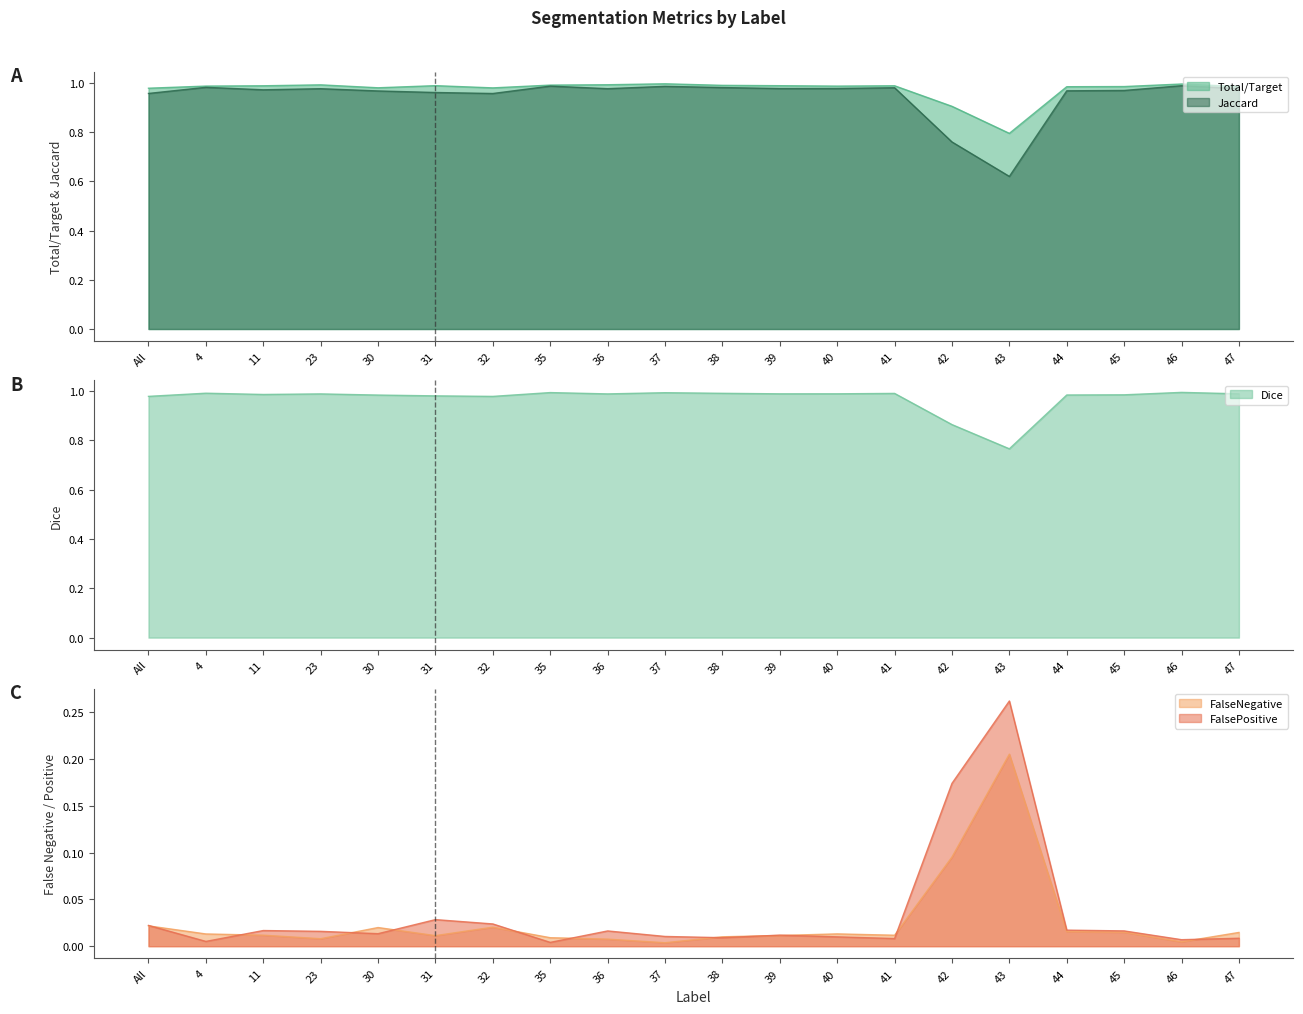

Which label corresponds to the smallest value in the chart?

37